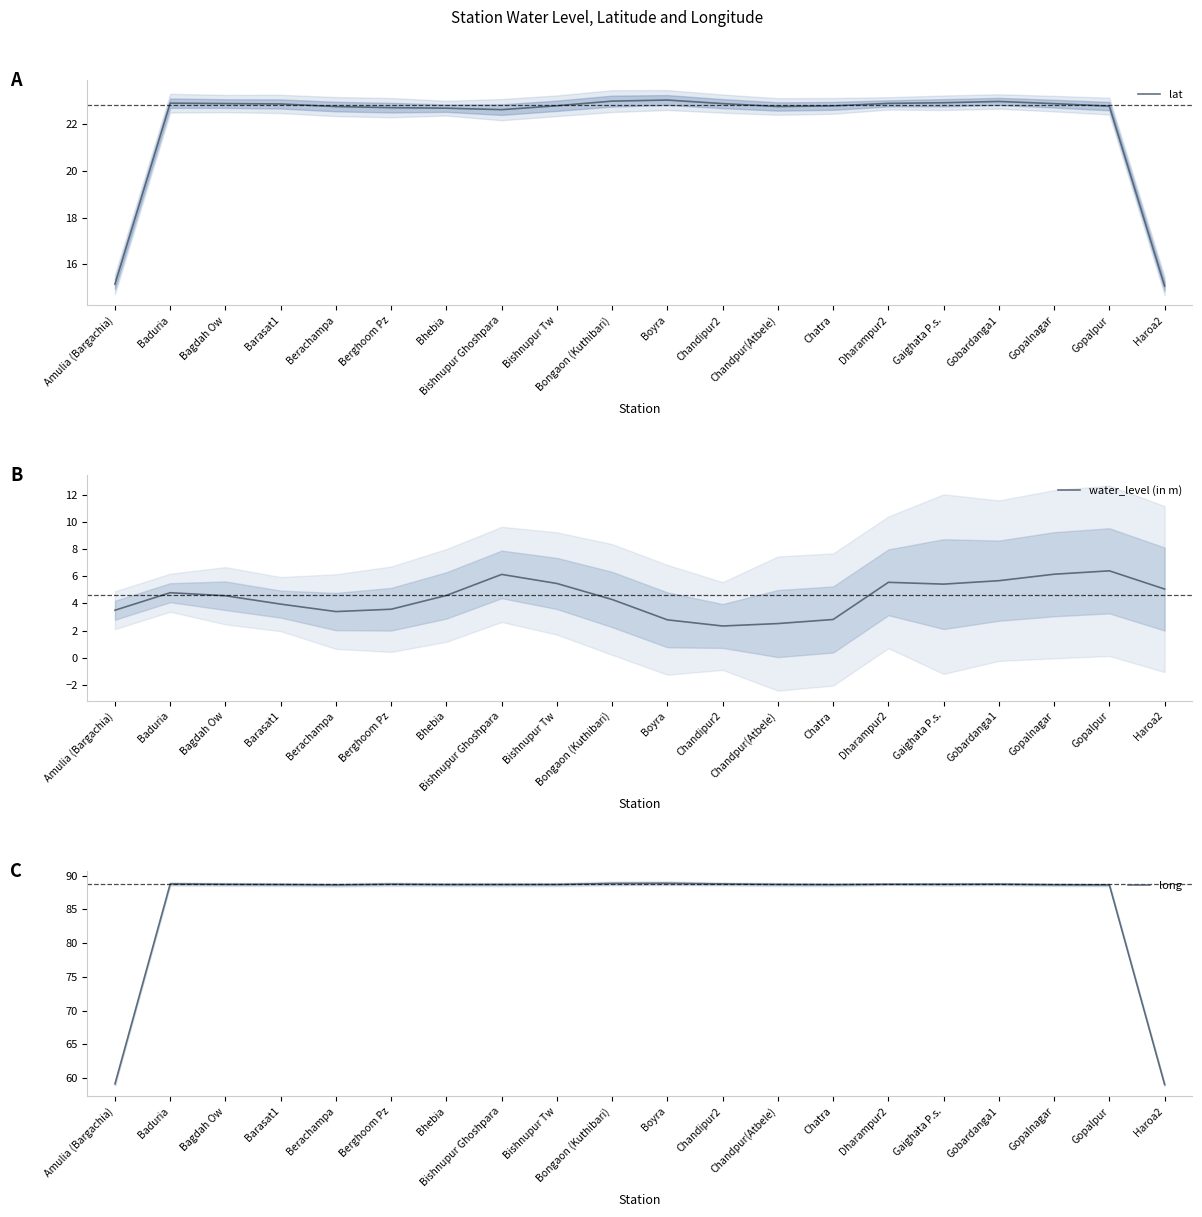

What is the label of the 2nd point from the right?

Gopalpur